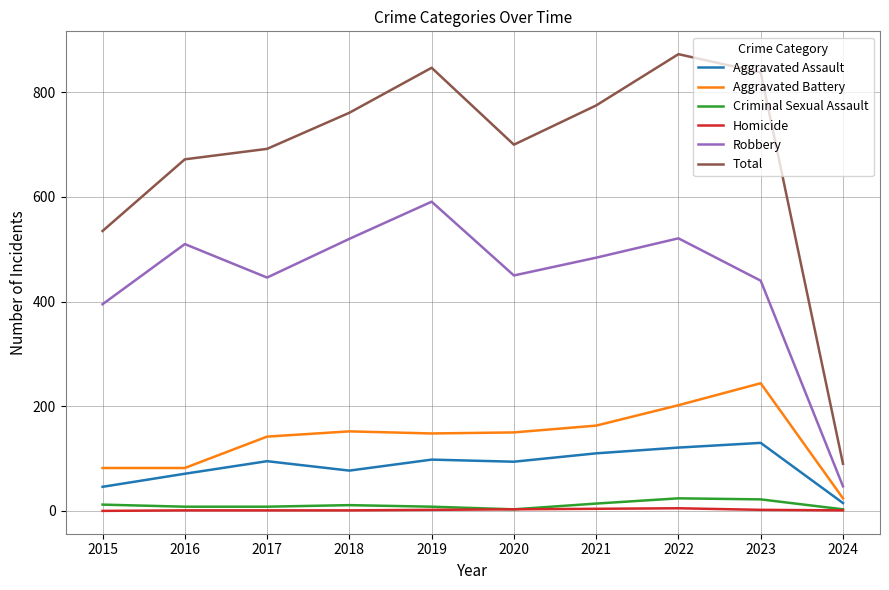

What is the maximum value for Robbery?

591